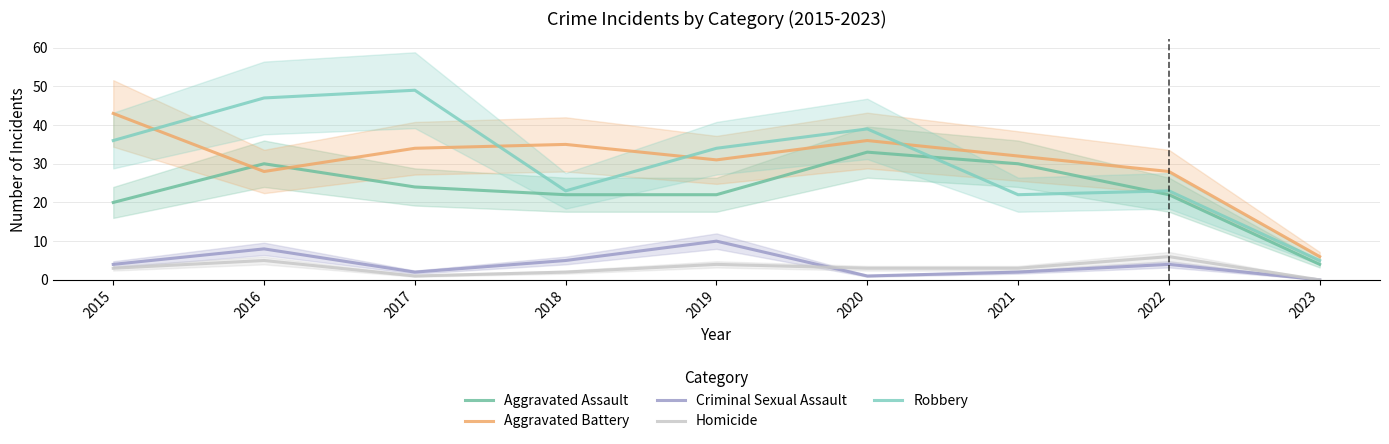

Which category has the lowest value in the Homicide series?

2023